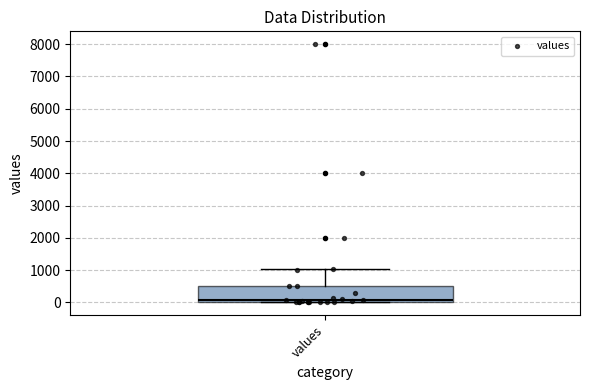

Where does the median line of the box for values sit on the y-axis? The values are not printed on the chart, so give them approximately, as read against the axis.

100